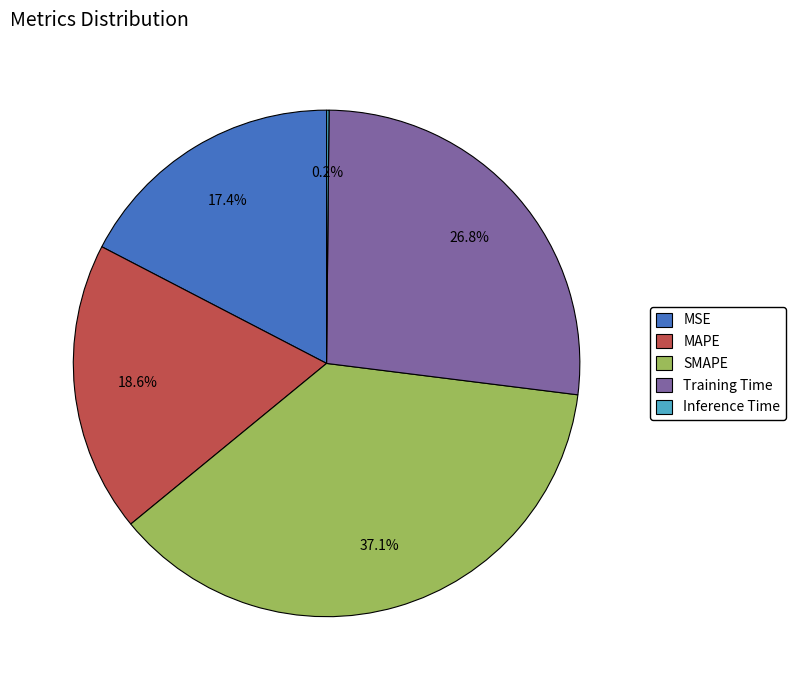

What portion of the pie excludes Training Time?

73.2%